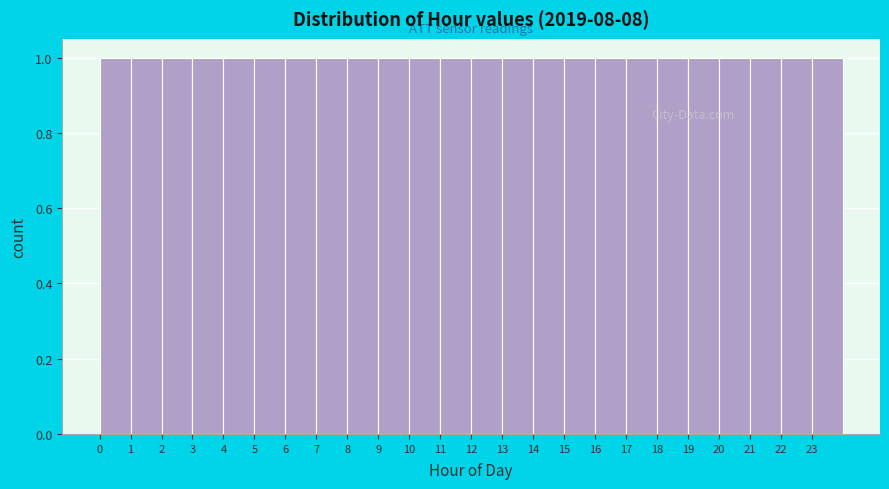

Reading left to right, transcribe this chart: for each bar, give the range it covers on the x-axis and its height. The values are not printed on the chart, so give them approximately, as read against the axis.

0 to 1: 1
1 to 2: 1
2 to 3: 1
3 to 4: 1
4 to 5: 1
5 to 6: 1
6 to 7: 1
7 to 8: 1
8 to 9: 1
9 to 10: 1
10 to 11: 1
11 to 12: 1
12 to 13: 1
13 to 14: 1
14 to 15: 1
15 to 16: 1
16 to 17: 1
17 to 18: 1
18 to 19: 1
19 to 20: 1
20 to 21: 1
21 to 22: 1
22 to 23: 1
23 to 24: 1